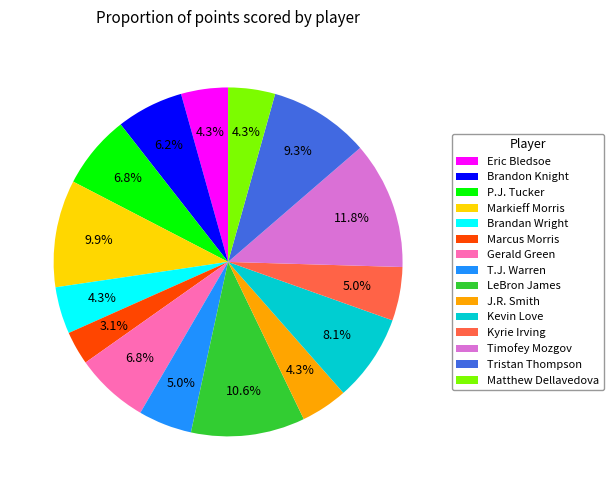

Do T.J. Warren and Matthew Dellavedova together represent more than half of the pie?

No